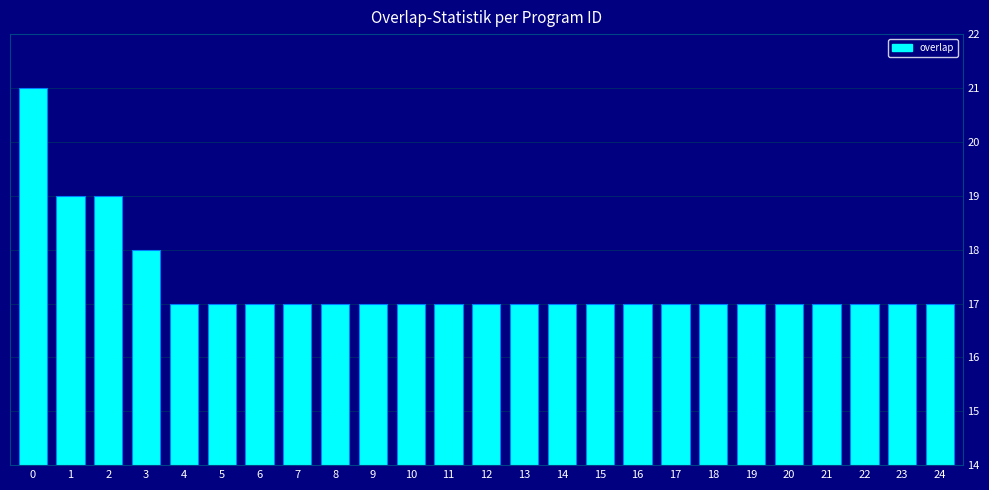

Are the bars horizontal?

No